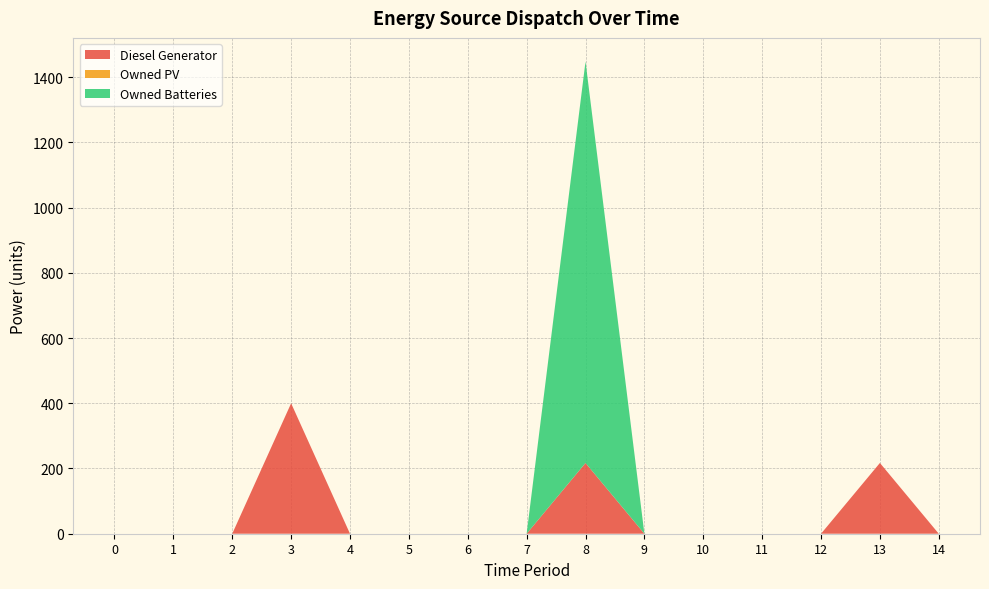

Reading left to right, list all the values displayed in this chart.

Diesel Generator: 0	0	0	400	0	0	0	0	217	0	0	0	0	217	0
Owned PV: 0	0	0	0	0	0	0	0	0	0	0	0	0	0	0
Owned Batteries: 0	0	0	0	0	0	0	0	1231	0	0	0	0	0	0